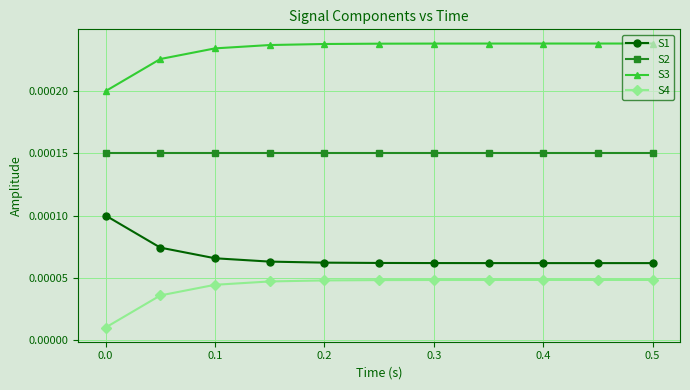

How many categories are shown in the chart?

11